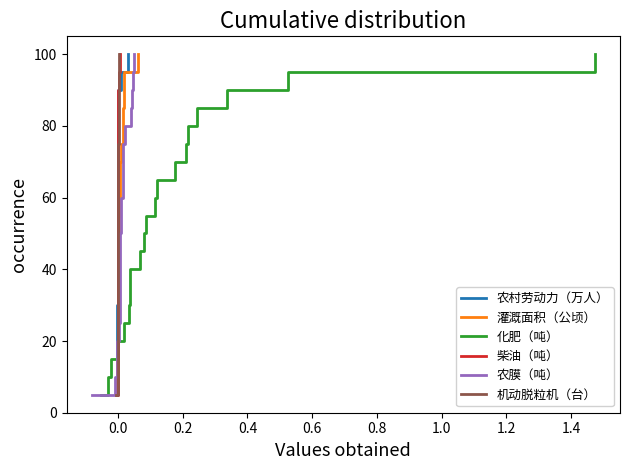

True or false: 灌溉面积（公顷） has more than 2 interior local peaks.

False